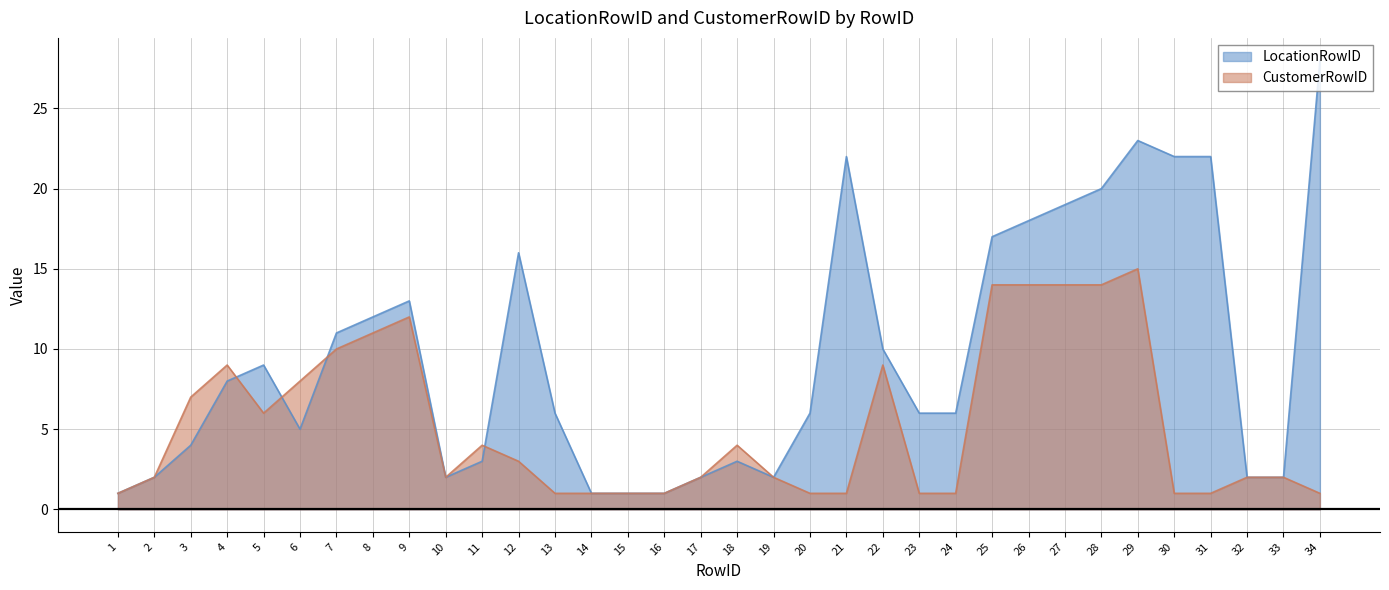

At how many categories does at least one series exceed 13?

10